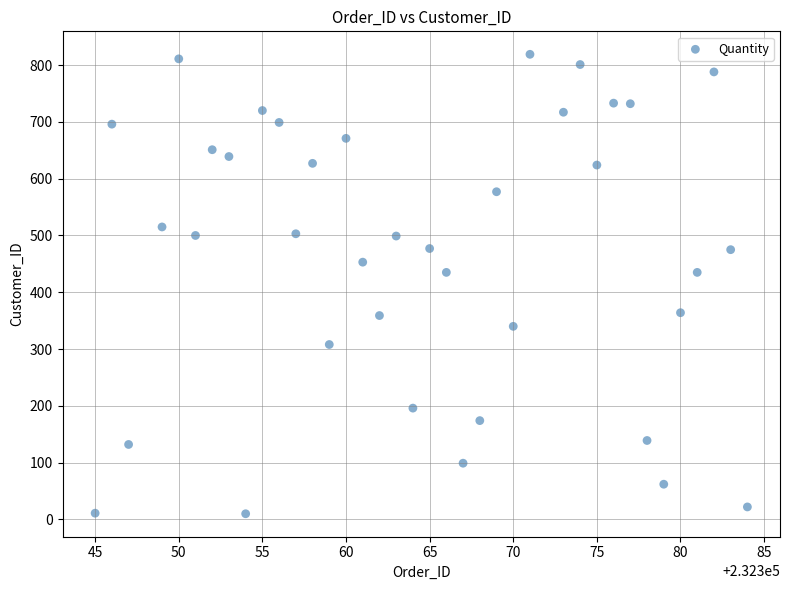

What is the range of Y values (max minus min)?

809